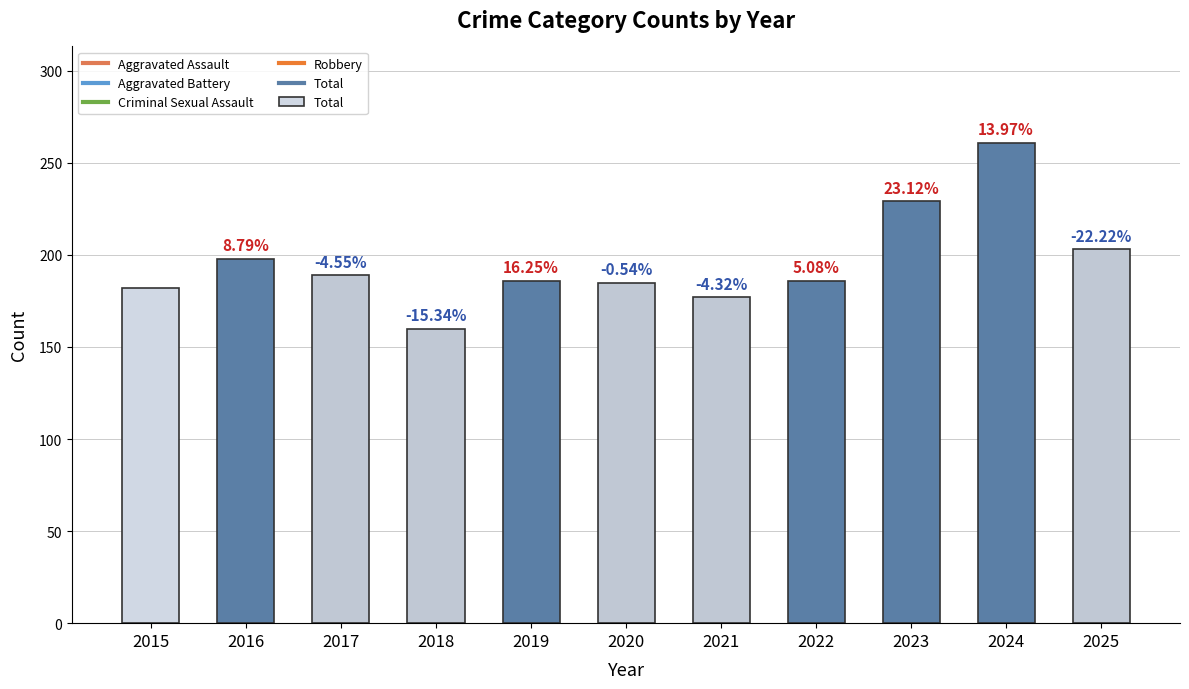

What is the ratio of the value at 2020 to the value at 2016?

0.9